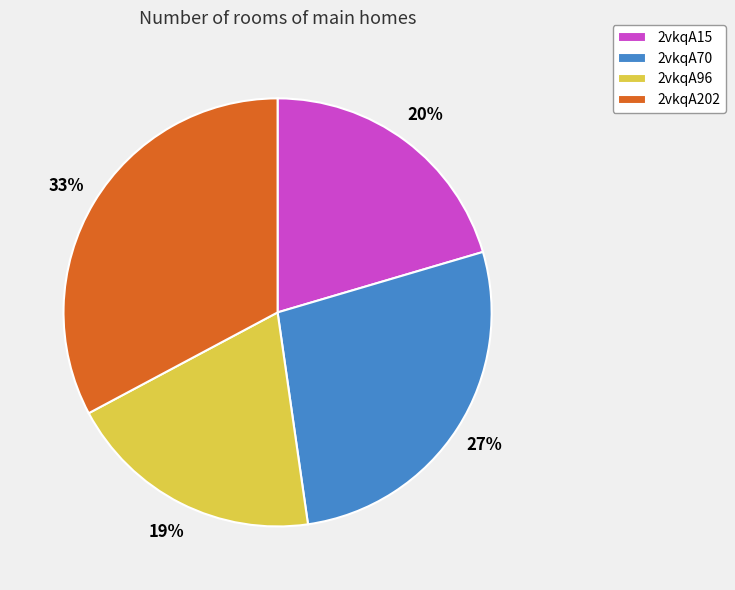

Does 2vkqA202 account for over 50% of the chart?

No